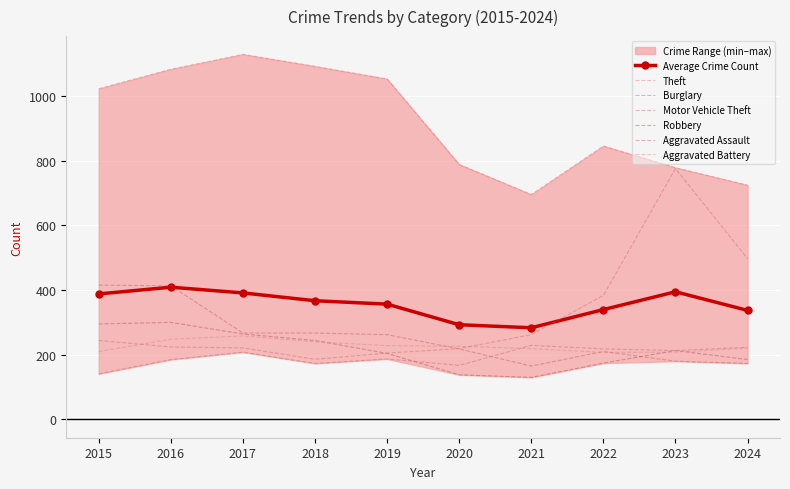

What is the value of the Burglary point at the 8th from the left?

210